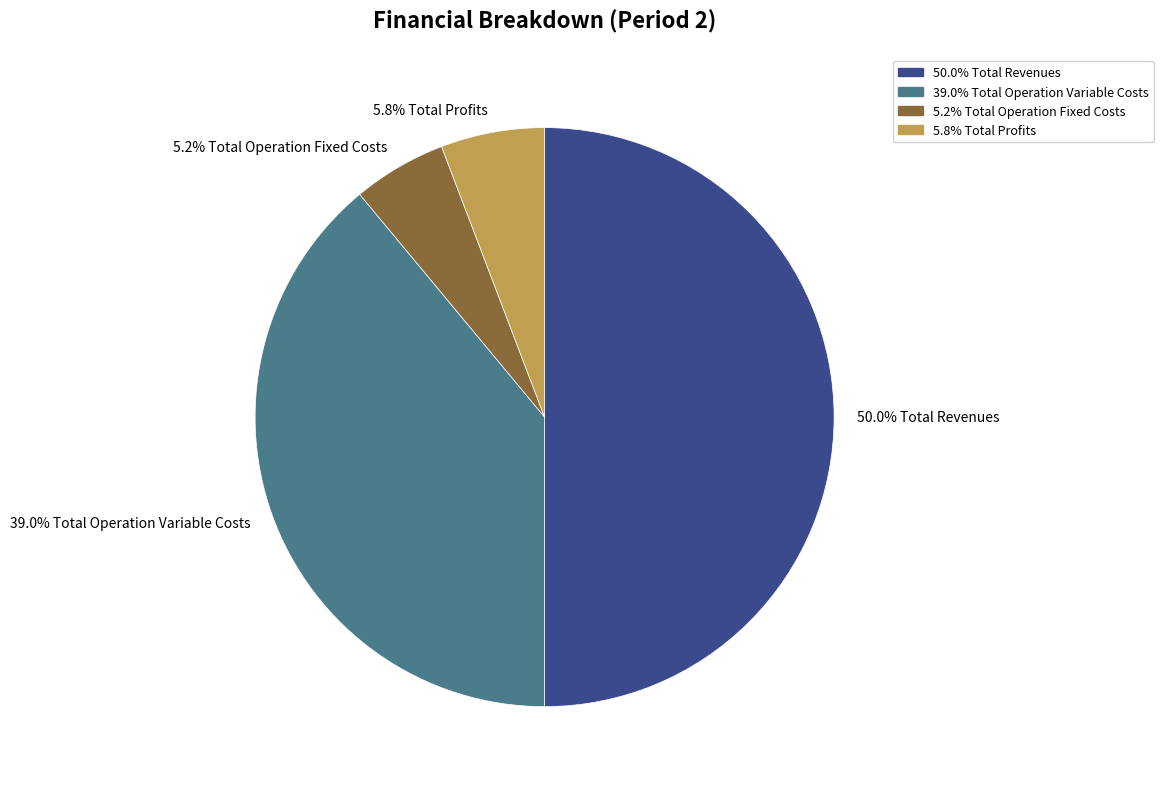

Does 39.0% Total Operation Variable Costs represent more than half of the total?

No